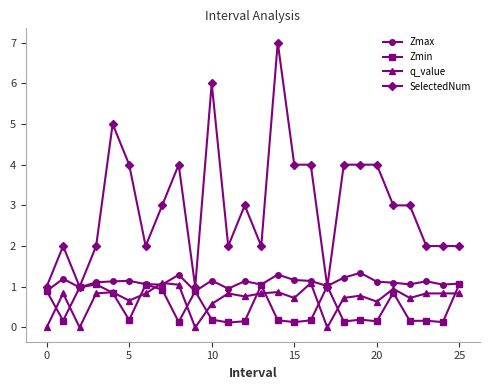

What is the value of the Zmax point at the 19th from the left?

1.2